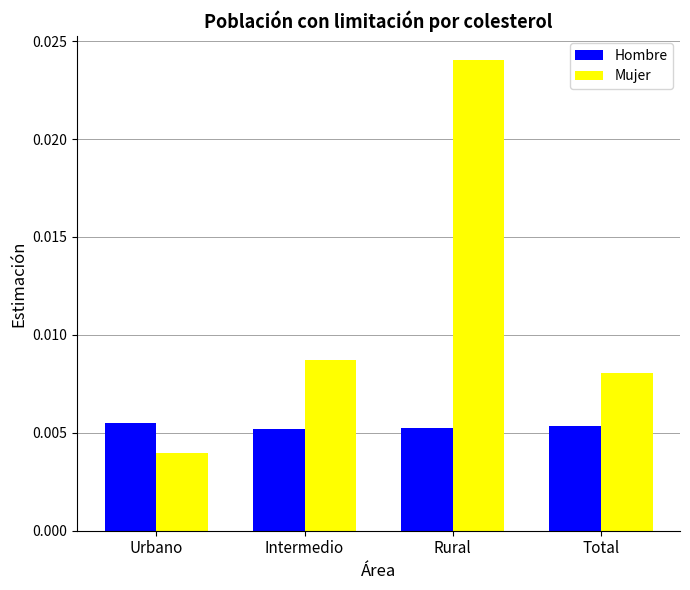

Count the Mujer values in the range 0 to 1.

4